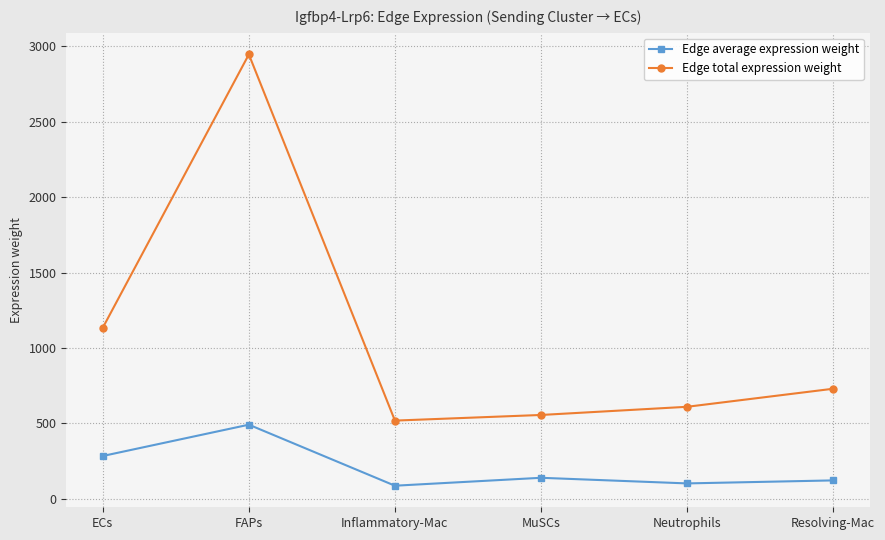

True or false: Edge average expression weight and Edge total expression weight intersect in this chart.

False